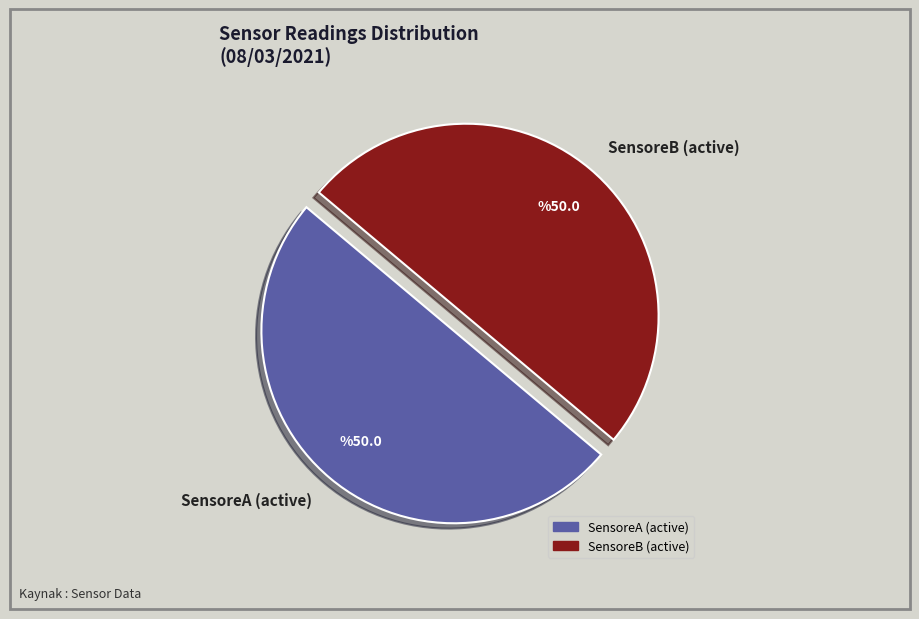

How many slices are in this pie chart?

2